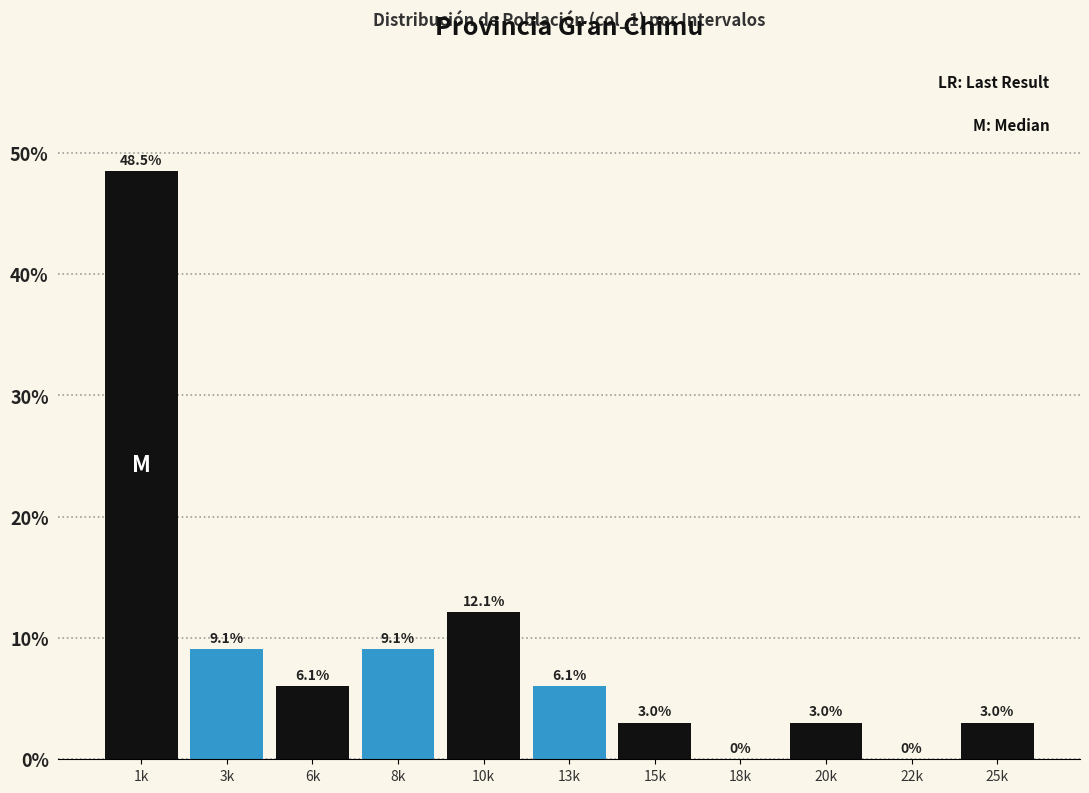

Reading left to right, extract all data points from this chart.

1k=48.5	3k=9.1	6k=6.1	8k=9.1	10k=12.1	13k=6.1	15k=3.0	18k=0.0	20k=3.0	22k=0.0	25k=3.0